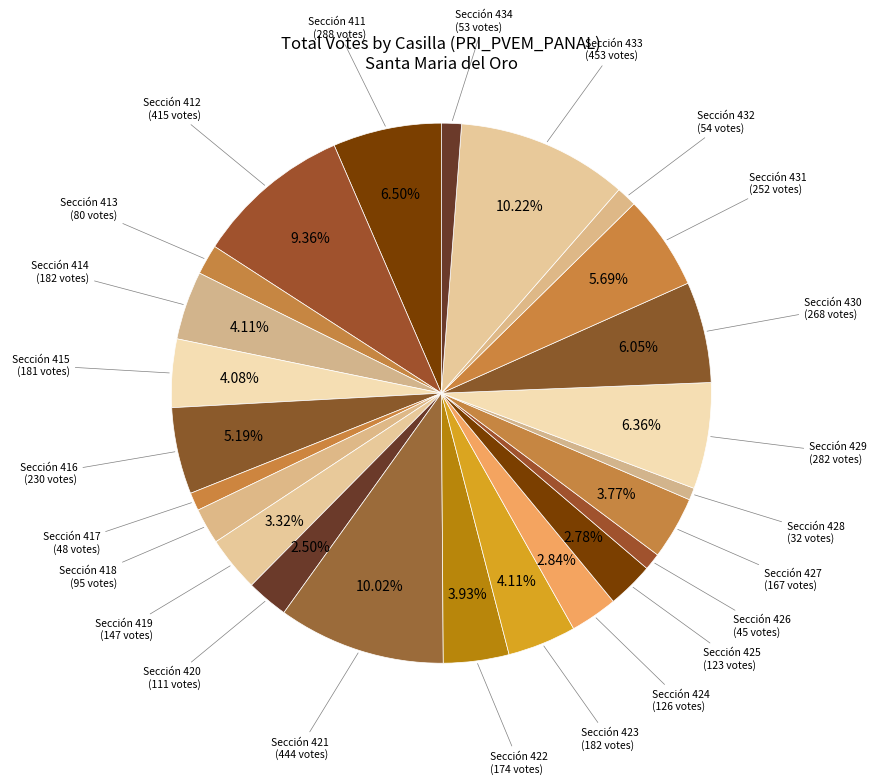

How many slices are in this pie chart?

24